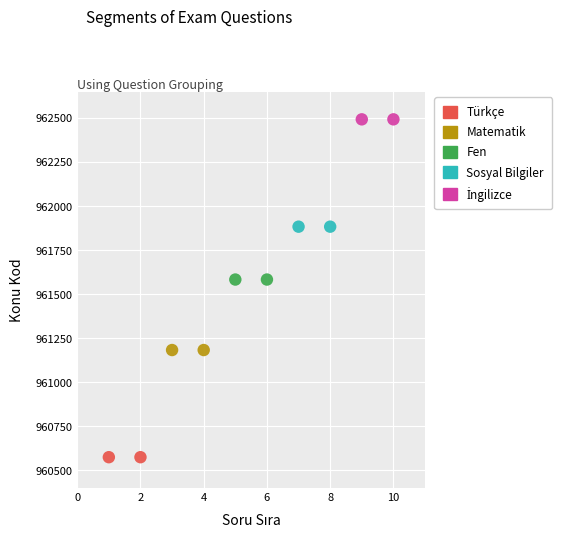

Which series reaches the minimum Y coordinate?

Türkçe